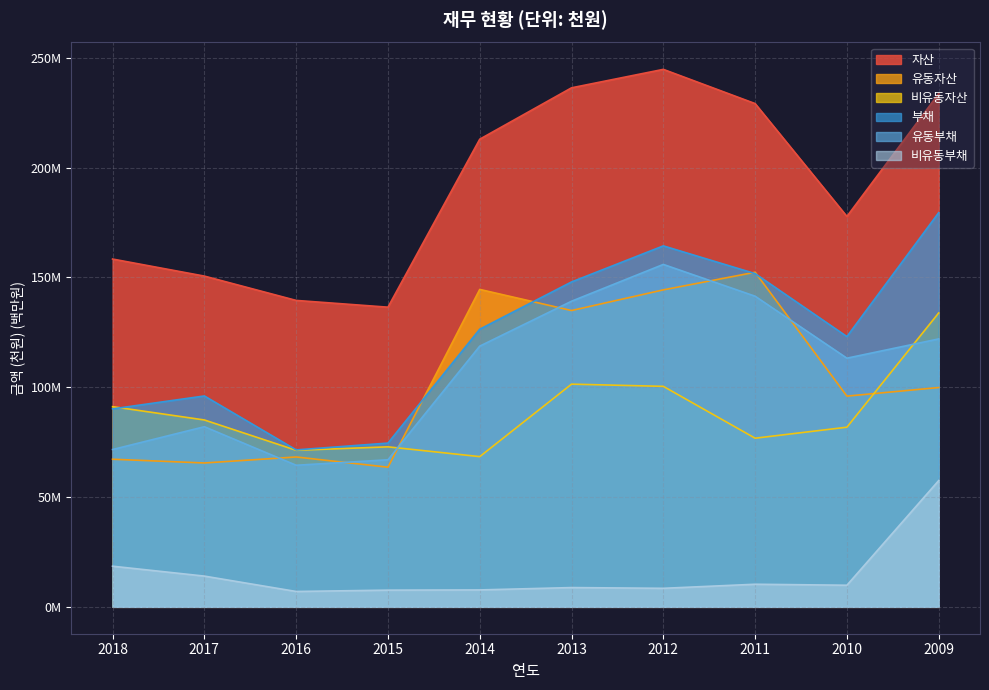

Reading left to right, transcribe all the data shown in this chart.

자산: 158.4	150.6	139.5	136.5	213.0	236.4	244.8	229.2	177.8	233.7
유동자산: 67.2	65.5	68.2	63.6	144.5	134.9	144.3	152.4	96.0	99.9
비유동자산: 91.2	85.1	71.3	72.9	68.4	101.4	100.4	76.8	81.8	133.8
부채: 90.1	96.0	71.5	74.6	126.4	148.0	164.4	151.7	123.1	179.5
유동부채: 71.6	82.0	64.5	67.0	118.7	139.2	155.9	141.5	113.2	122.0
비유동부채: 18.5	14.0	7.0	7.6	7.7	8.8	8.4	10.3	9.8	57.5